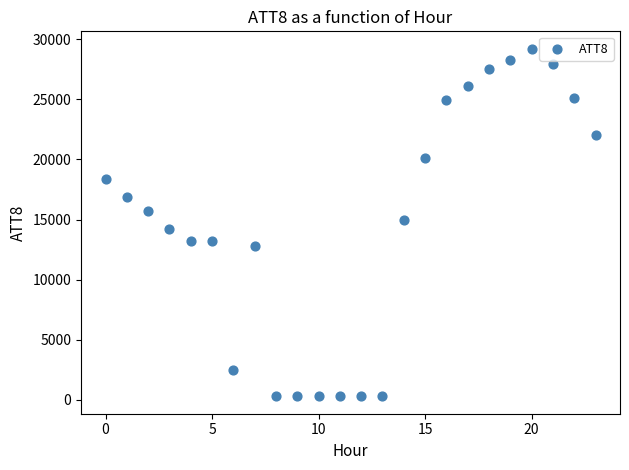

What is the range of Y values (max minus min)?

28900